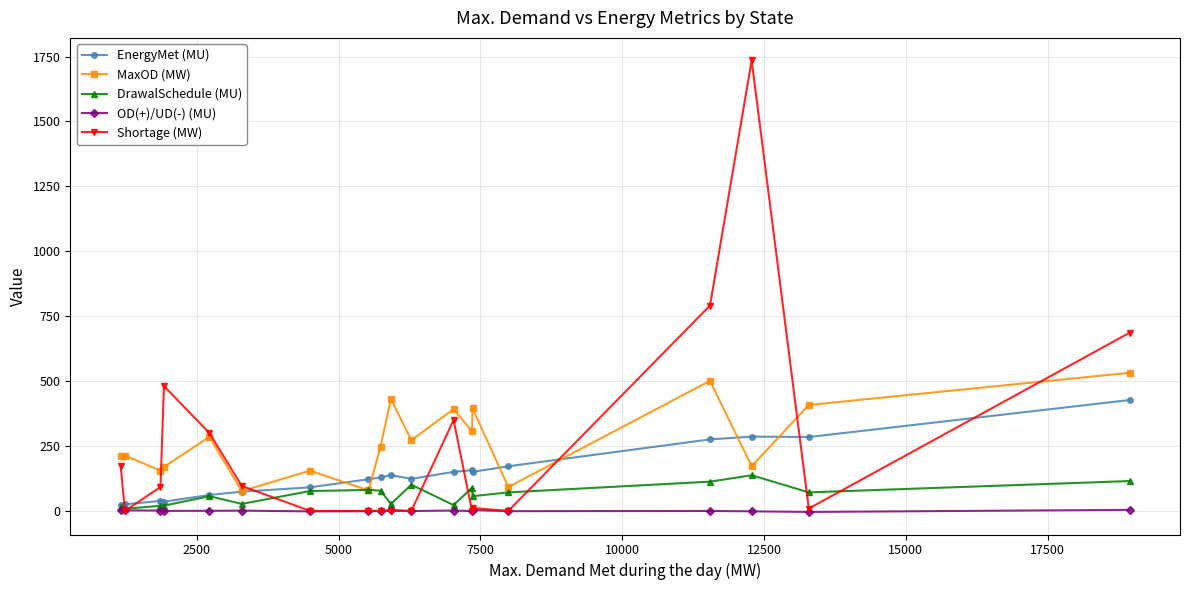

Which series has the widest spread of values?

Shortage (MW)